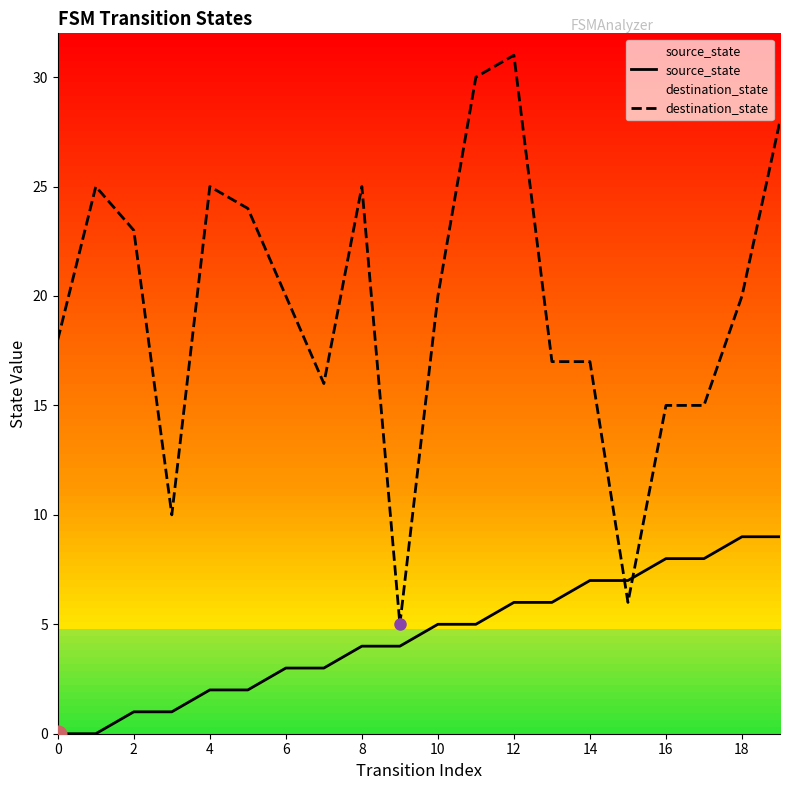

At which label does destination_state reach its peak?

12